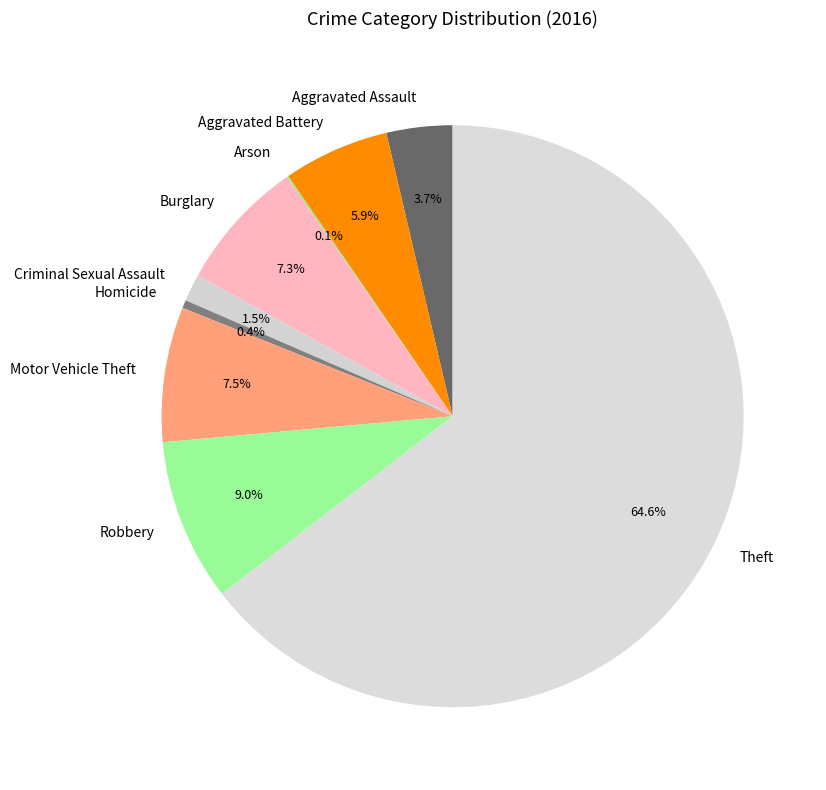

Is there a majority slice in this chart?

Yes